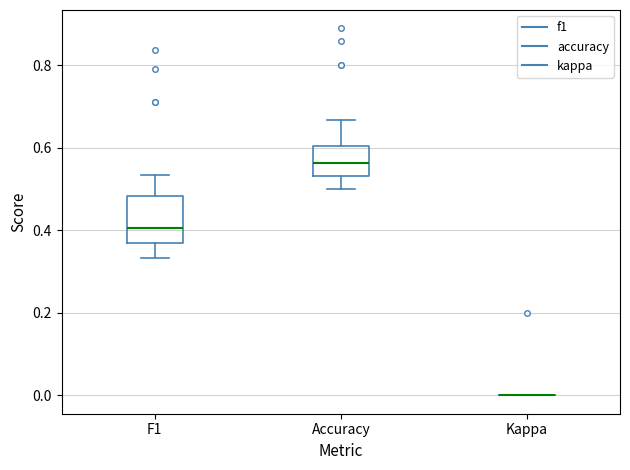

Reading left to right, transcribe this box plot: for each box, give where its median line is, the range the box spans, and where its two whiskers end, as read against the y-axis. The values are not printed on the chart, so give them approximately, as read against the axis.

F1: median 0.40, box 0.36 to 0.48, whiskers 0.34 to 0.54
Accuracy: median 0.56, box 0.54 to 0.60, whiskers 0.50 to 0.66
Kappa: box collapsed to a line at 0.00, whiskers 0.00 to 0.00